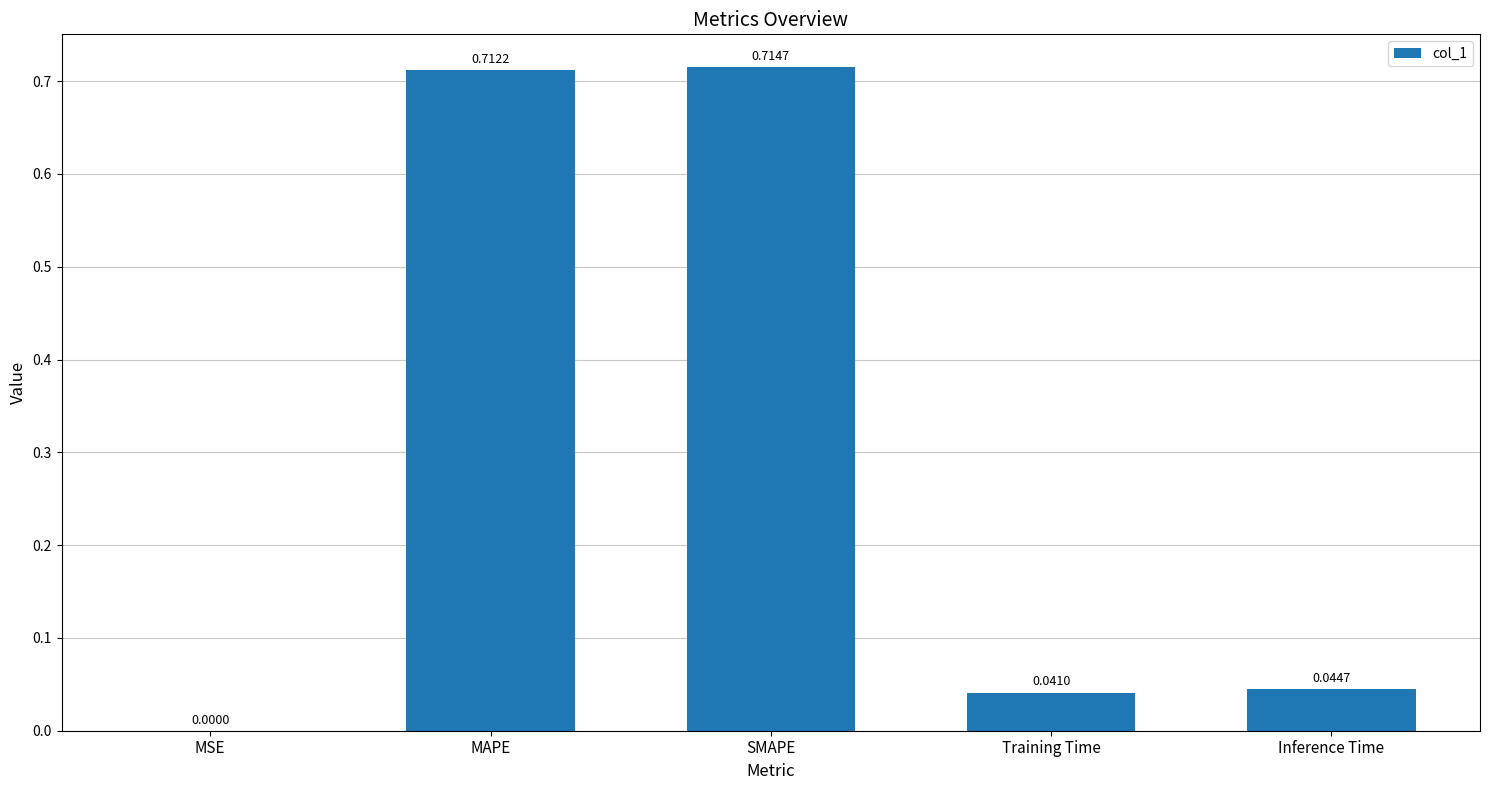

What is the sum of the values at Training Time and MAPE?

0.8